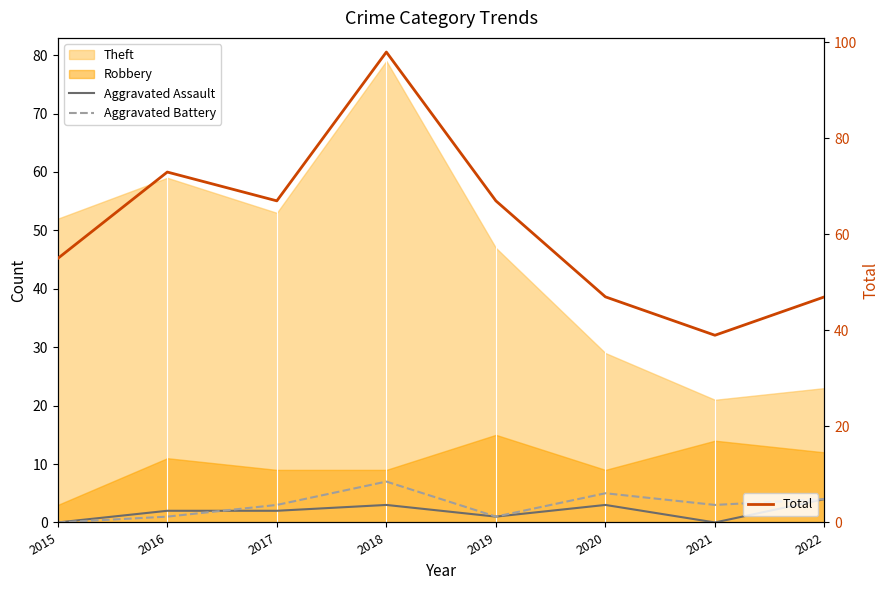

True or false: Aggravated Battery and Total intersect in this chart.

False